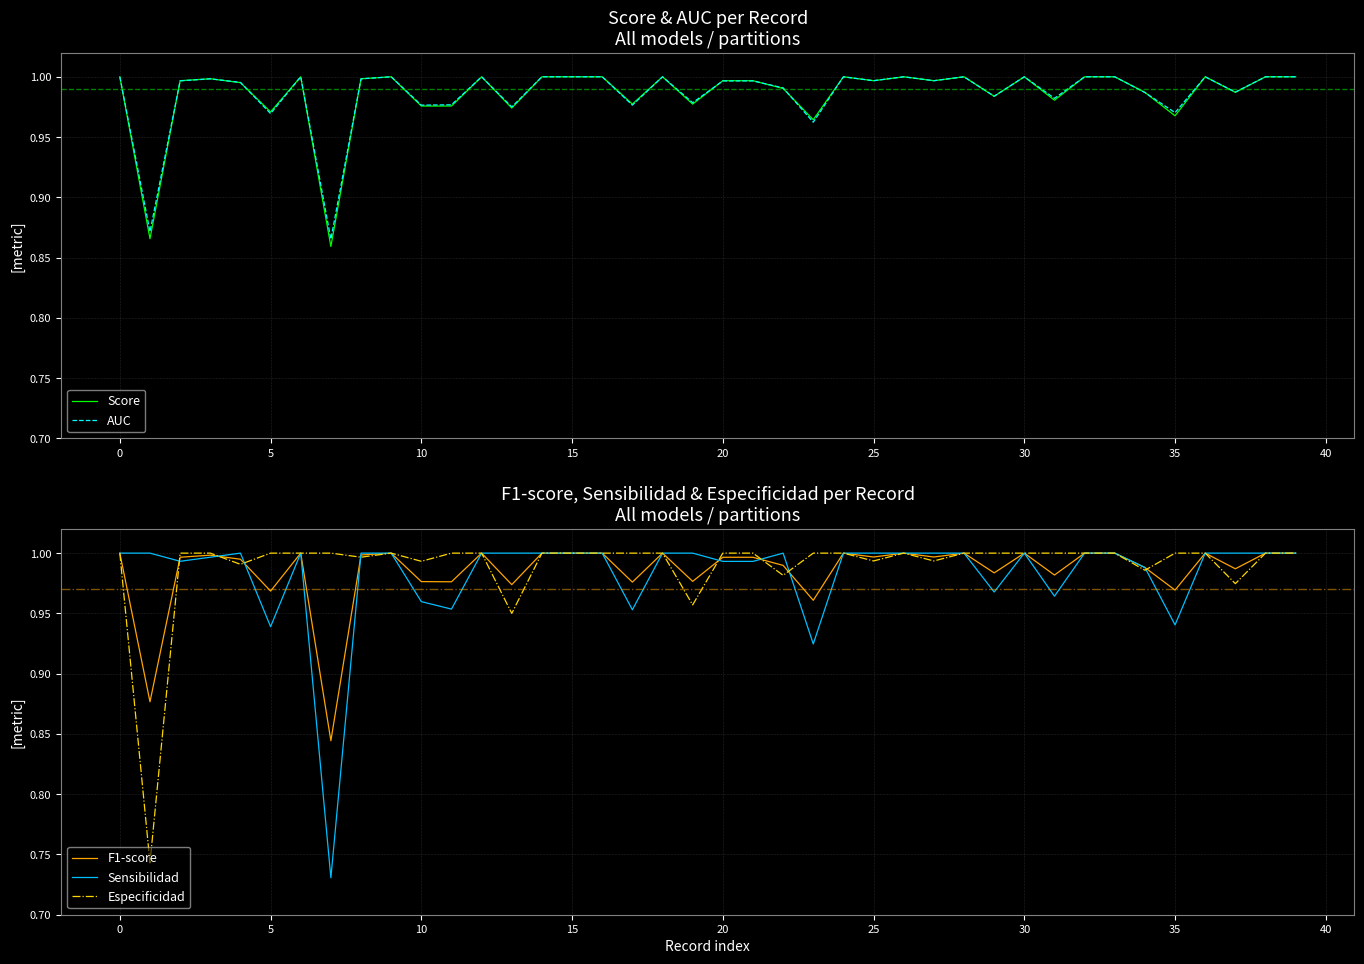

Rank the series by their maximum value, from highest to lowest.

Score, AUC, F1-score, Sensibilidad, Especificidad